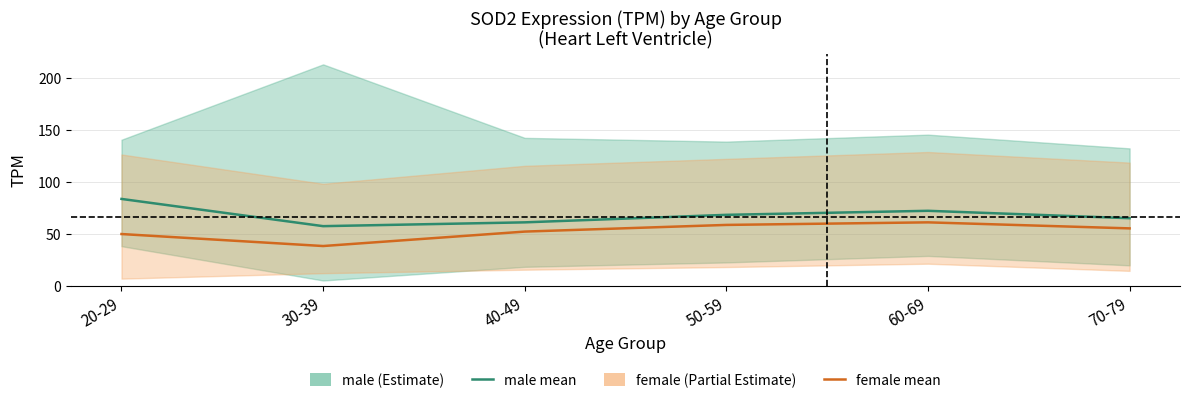

How many lines are shown in the chart?

2